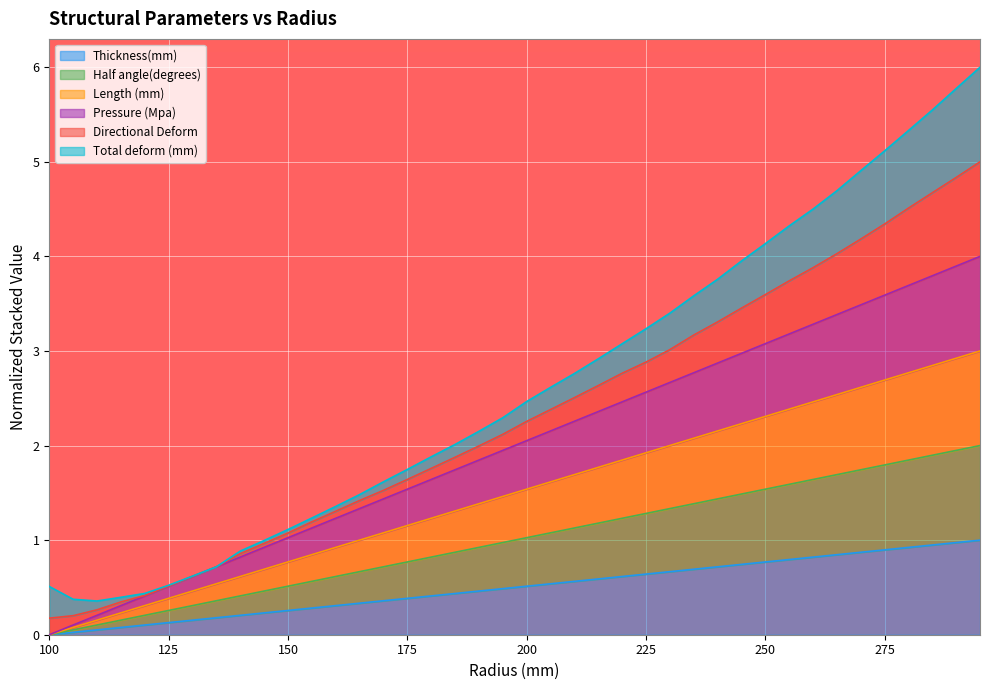

What is the difference between the Half angle(degrees) values at 150 and 125?

0.3